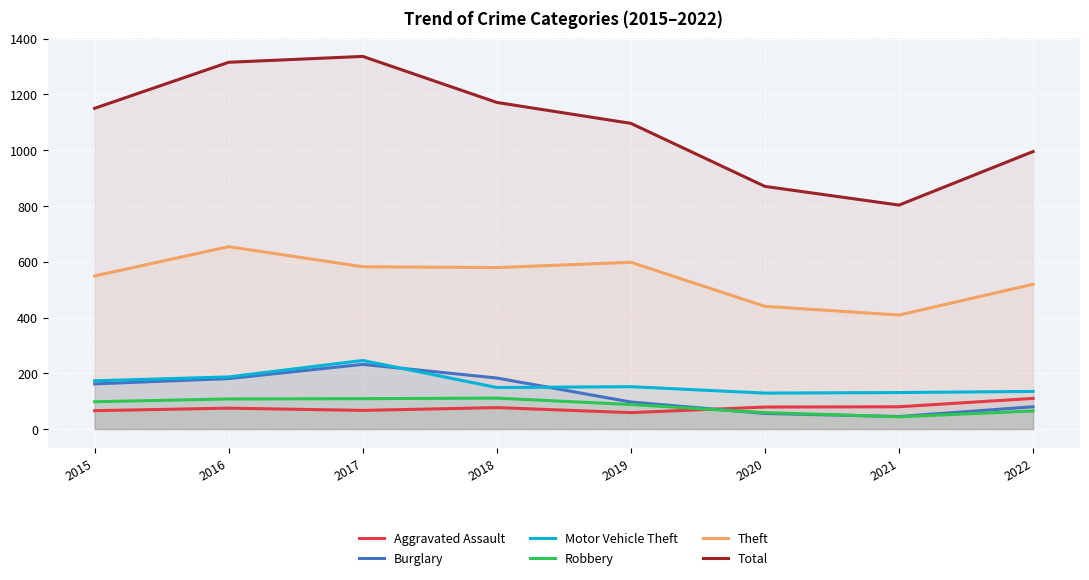

How many lines are shown in the chart?

6